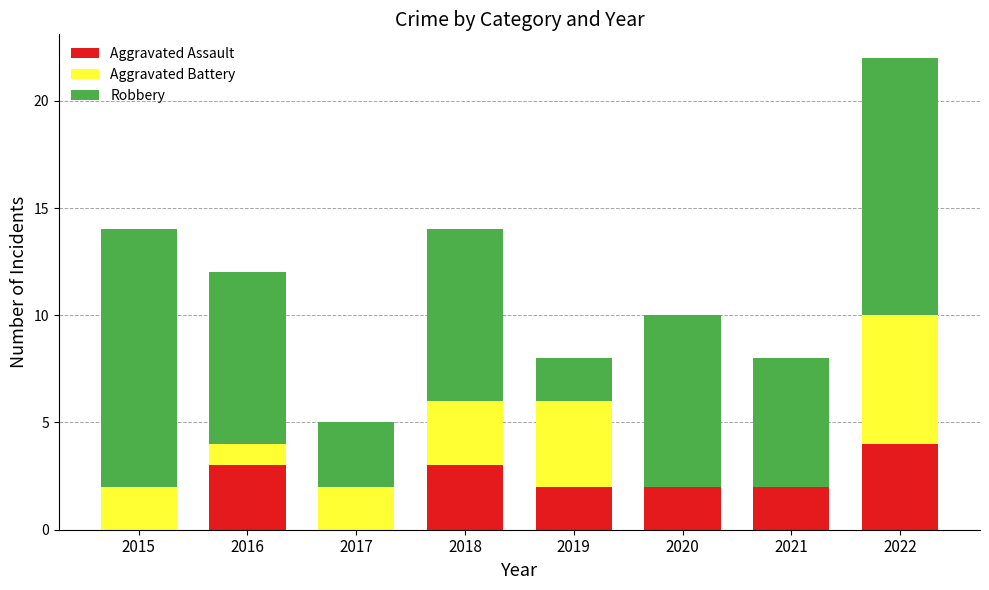

What is the sum of all Aggravated Assault values?

16